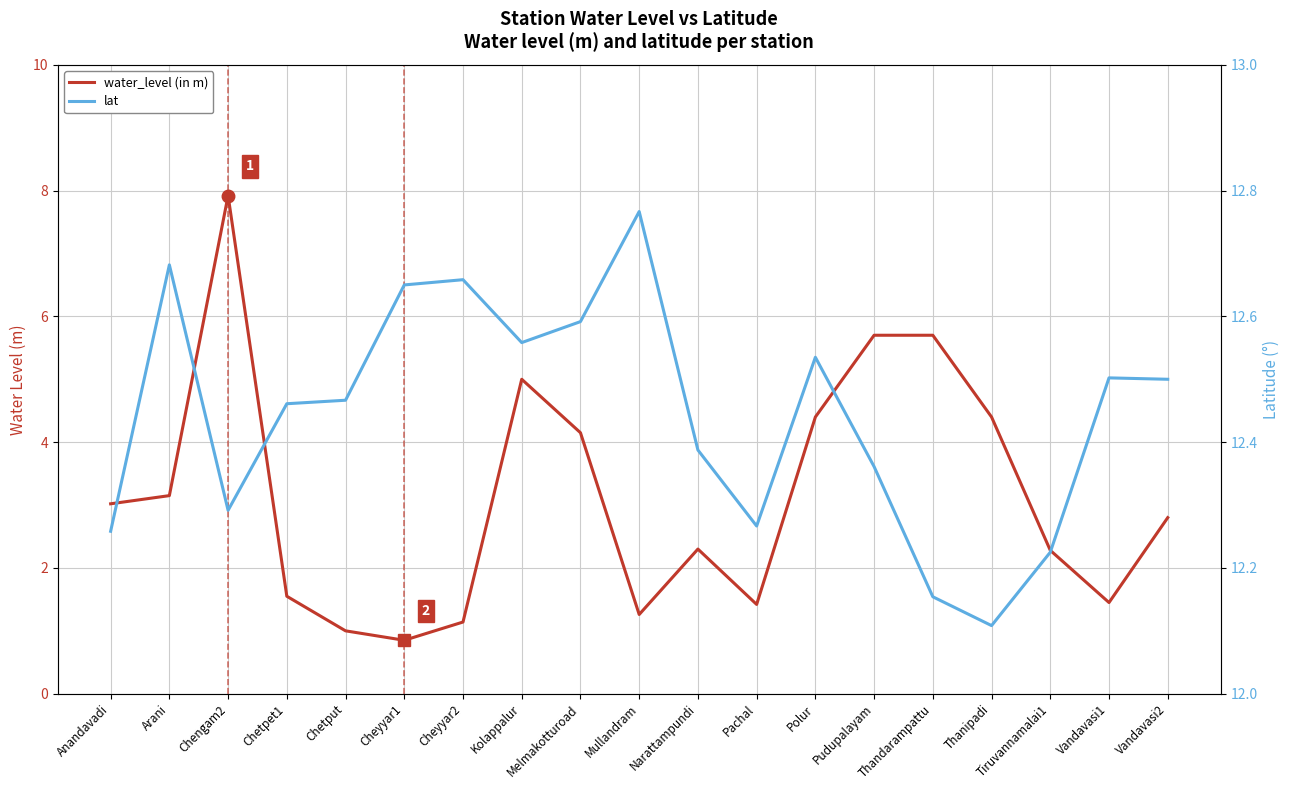

List the series in order of their overall mean, lowest first.

water_level (in m), lat